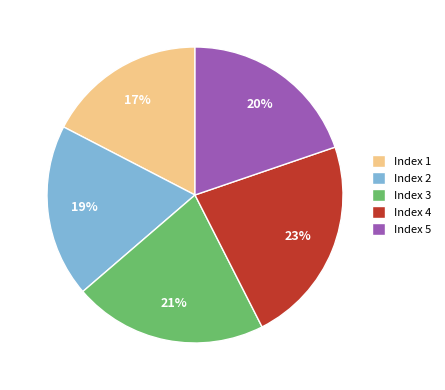

How many slices are in this pie chart?

5